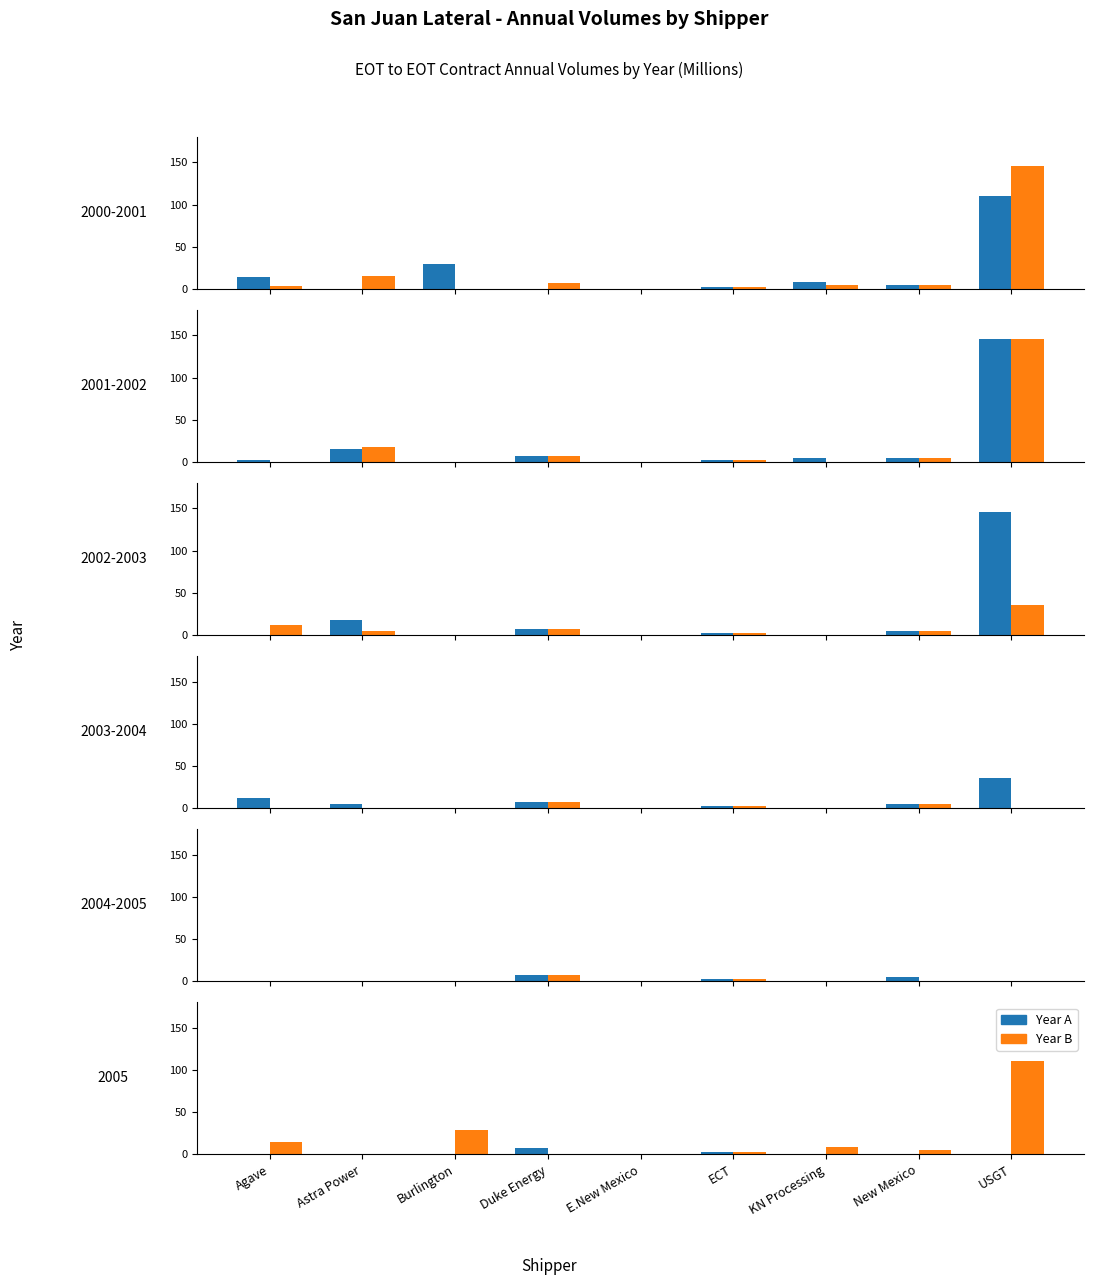

How many data points in 2003 are above 4?

5